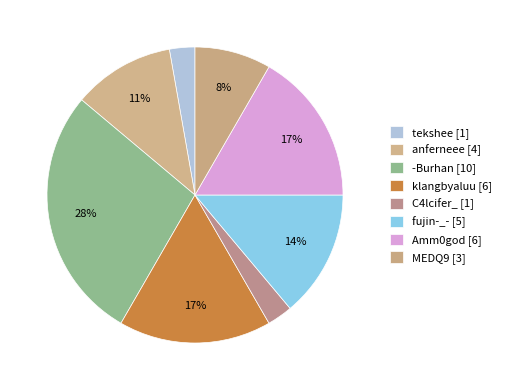

Rank the categories by value from lowest to highest.

tekshee, C4lcifer_, MEDQ9, anferneee, fujin-_-, klangbyaluu, Amm0god, -Burhan